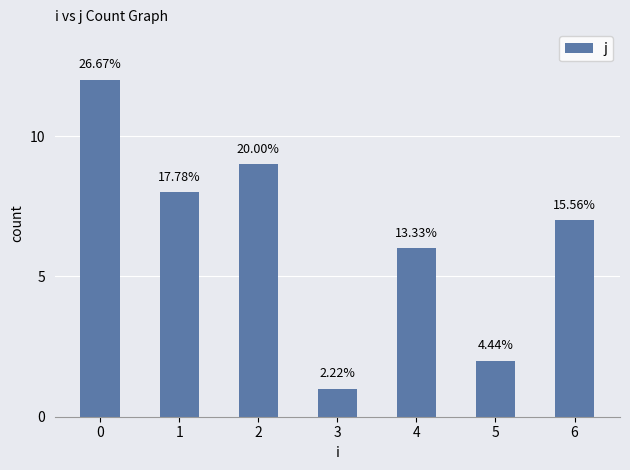

Rank the categories by value from lowest to highest.

3, 5, 4, 6, 1, 2, 0